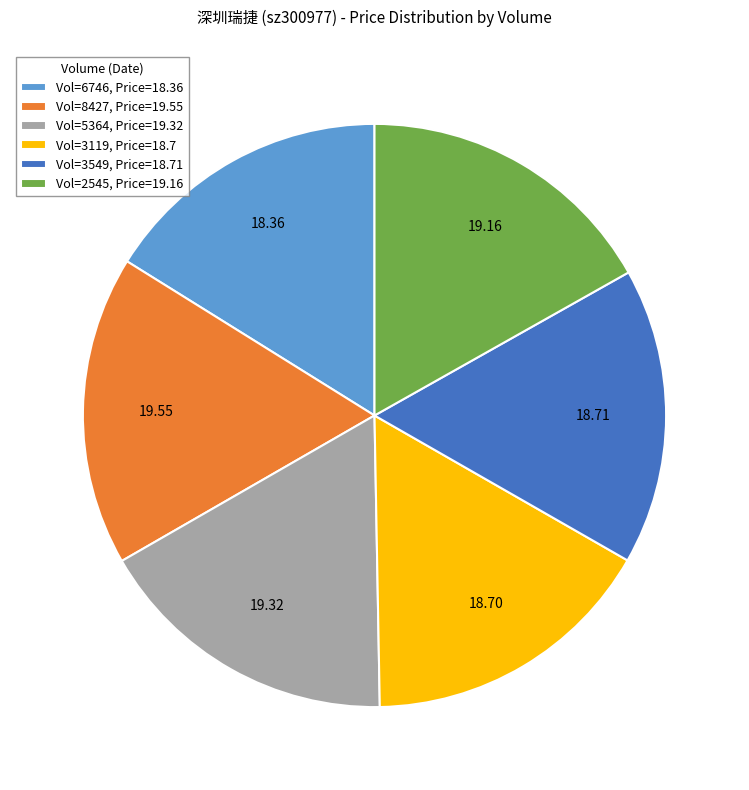

Does Vol=6746, Price=18.36 account for over 50% of the chart?

No